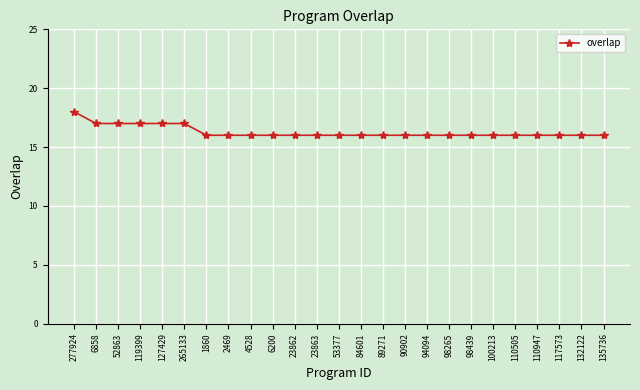

Count the values in the range 16 to 17.

24